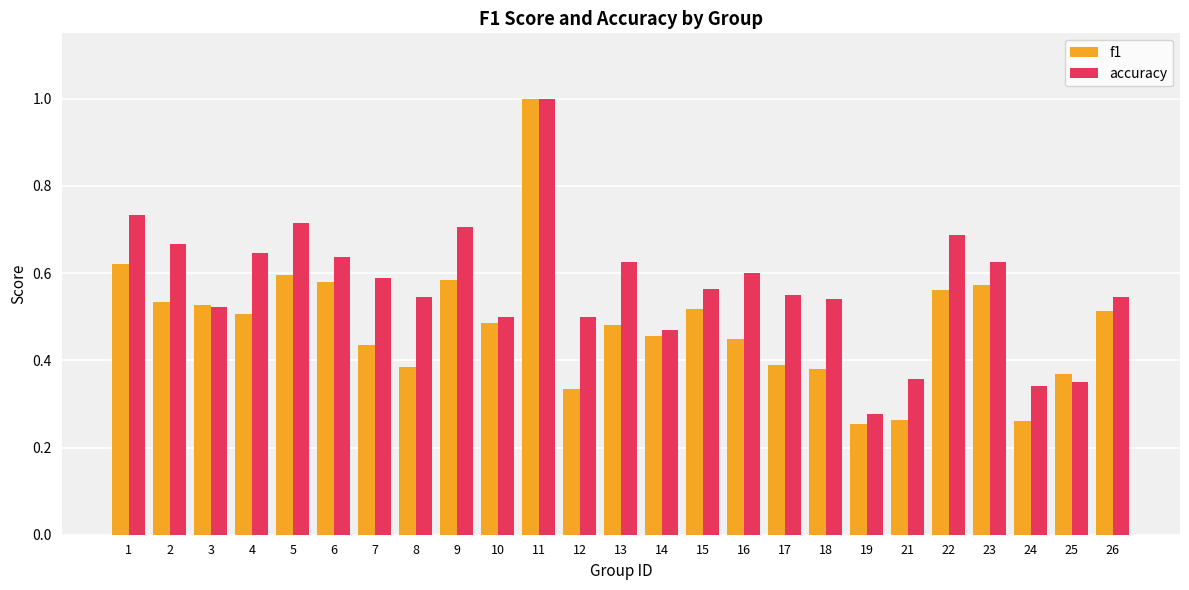

Where is accuracy nearest to the value 0?

19